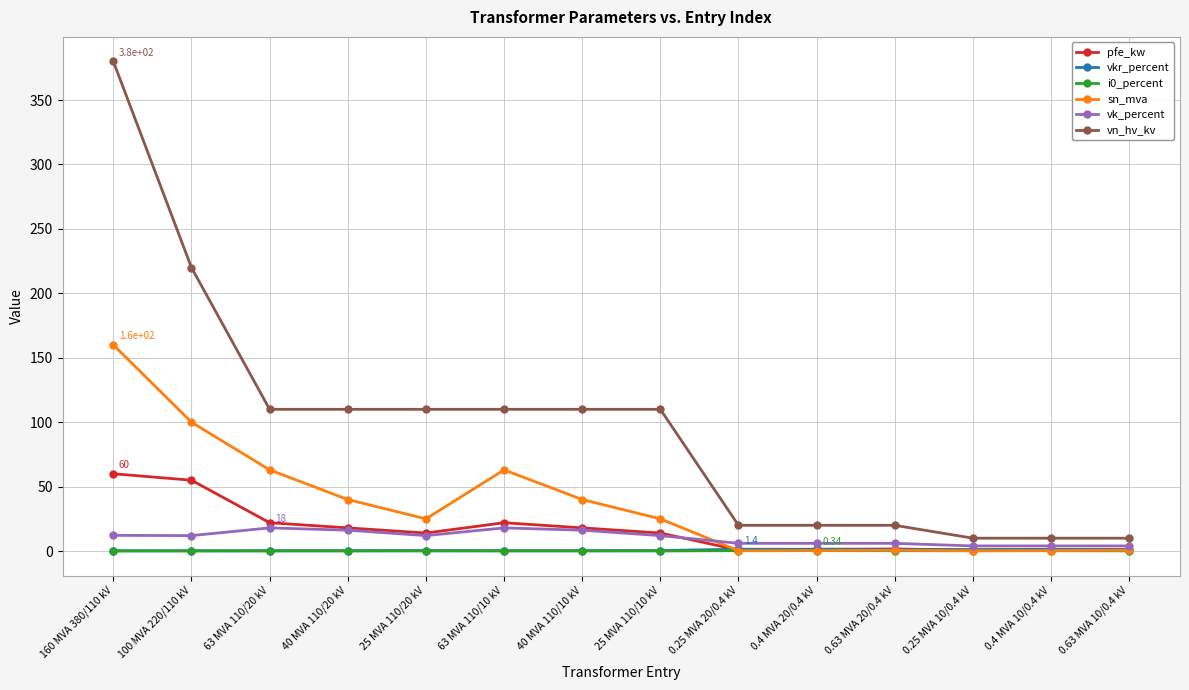

True or false: vkr_percent and vn_hv_kv cross at least once.

False